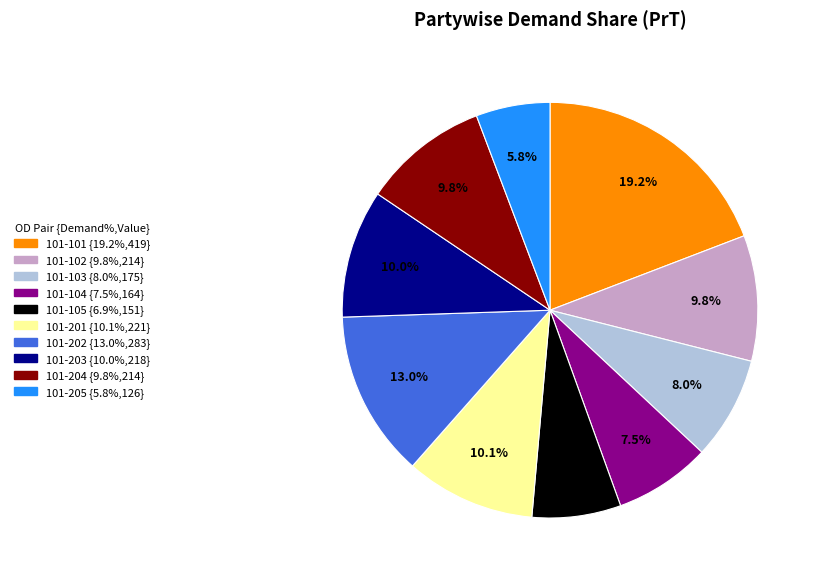

To the nearest percent, what percentage of the pie is 101-203?

10%